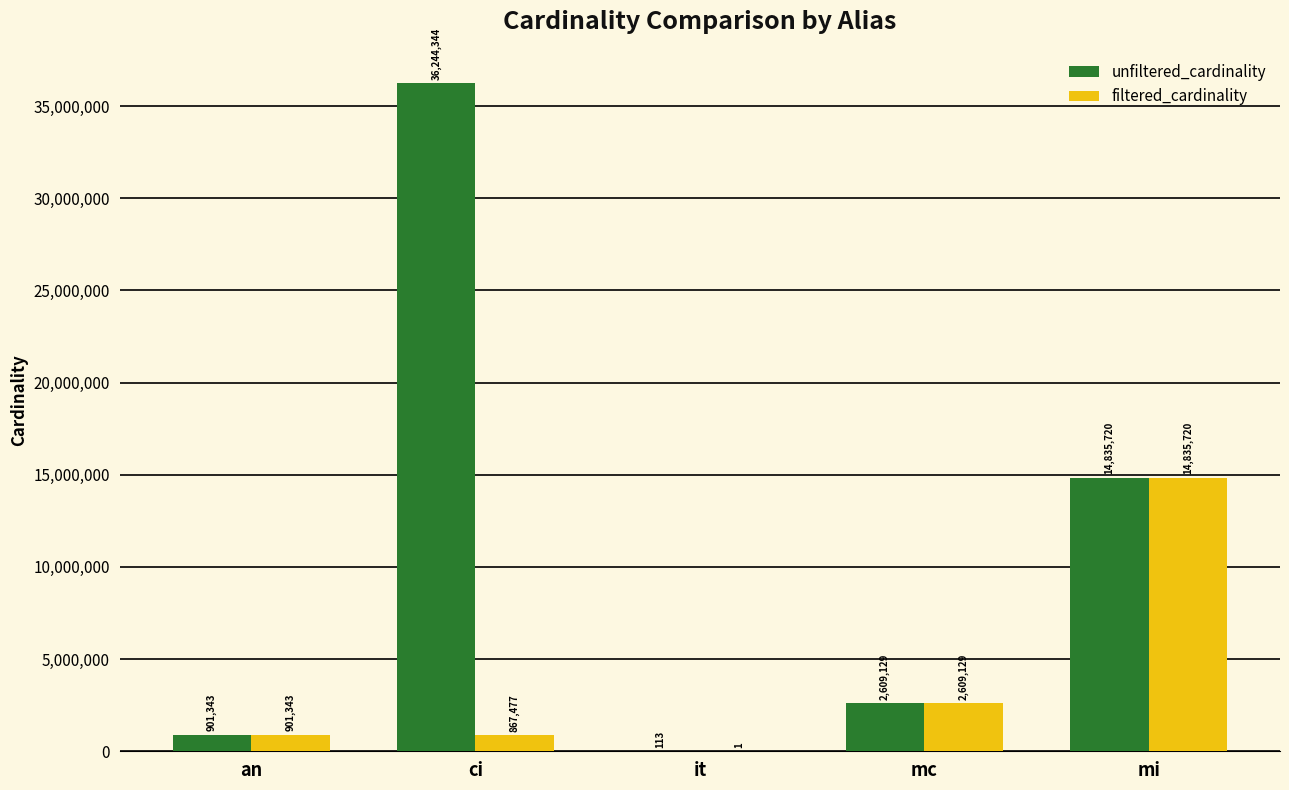

How many series are shown in this chart?

2